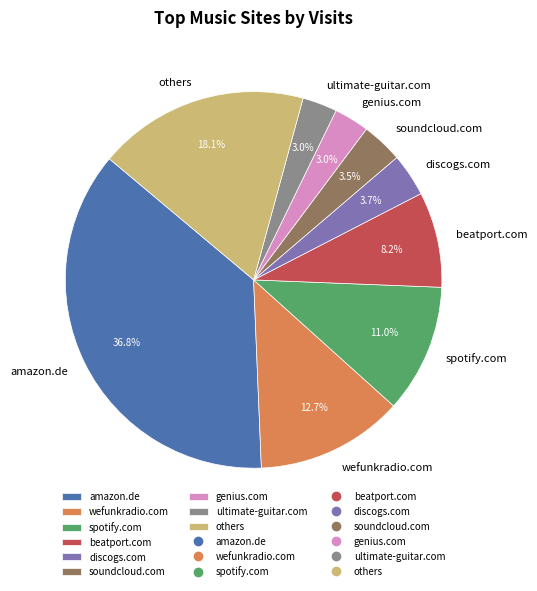

To the nearest percent, what is the difference between the largest and smallest slice percentages?

34%